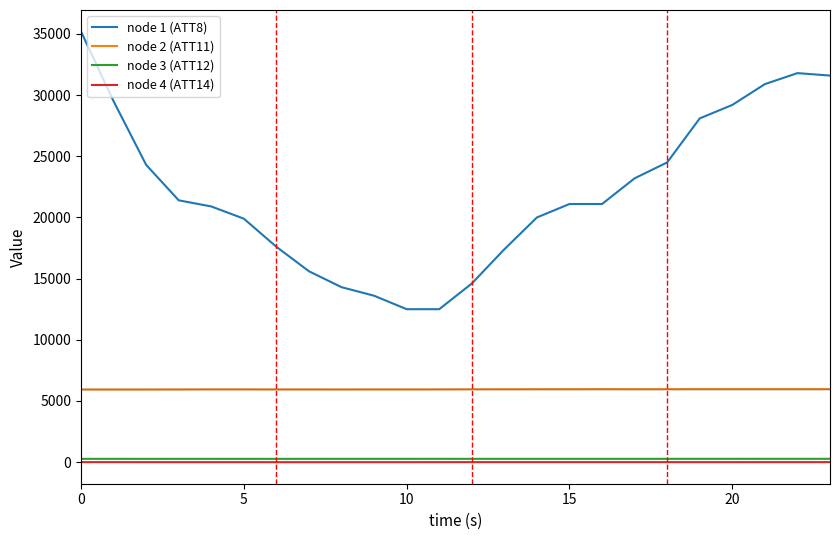

Which series has the largest total across all categories?

node 1 (ATT8)